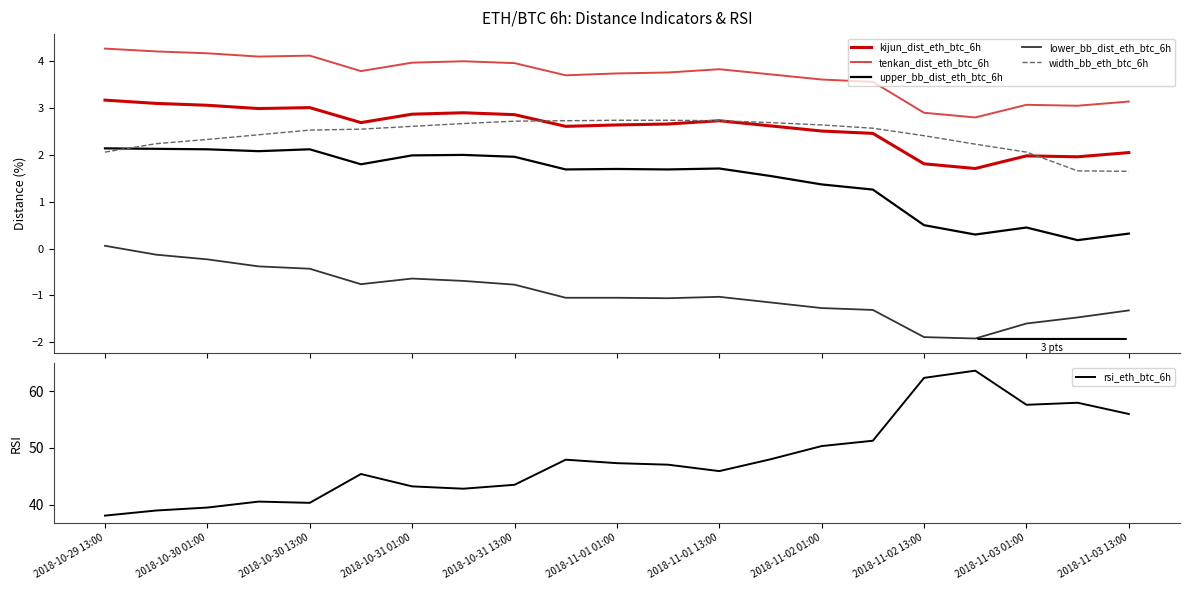

At which label is lower_bb_dist_eth_btc_6h closest to 0?

2018-10-29 13:00